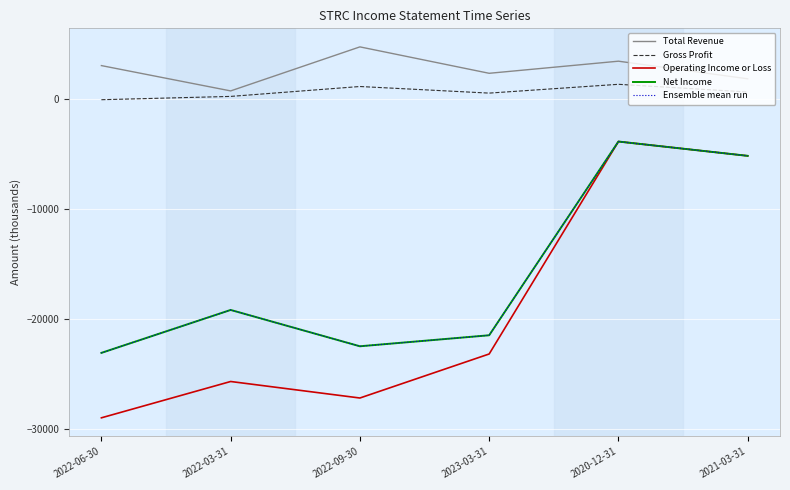

Does the chart display data point markers on the line(s)?

No